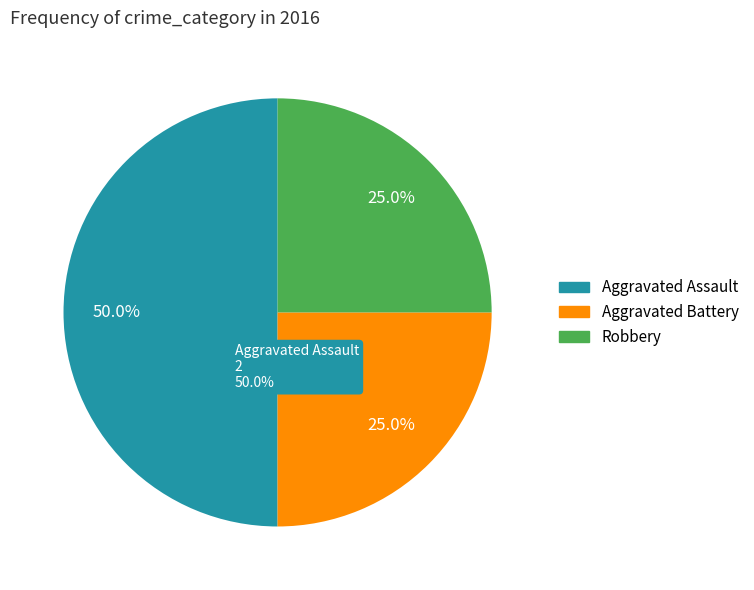

What percentage is NOT represented by Robbery?

75.0%